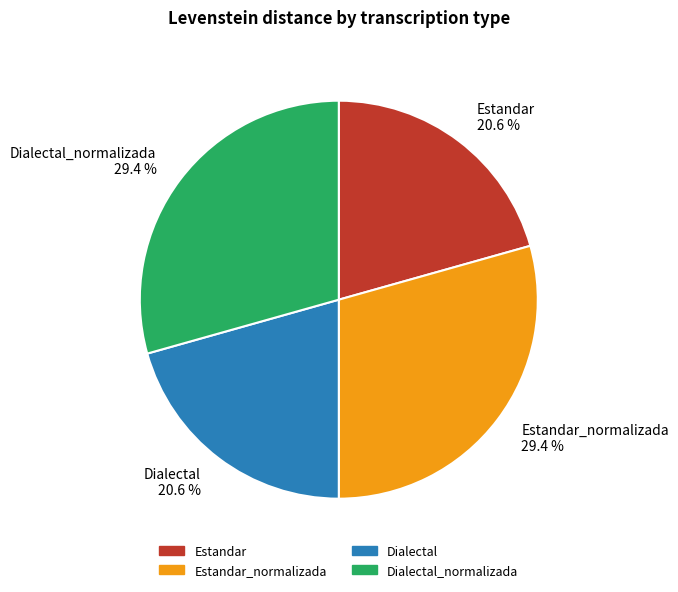

To the nearest percent, what is the combined percentage of Dialectal_normalizada and Dialectal?

50%